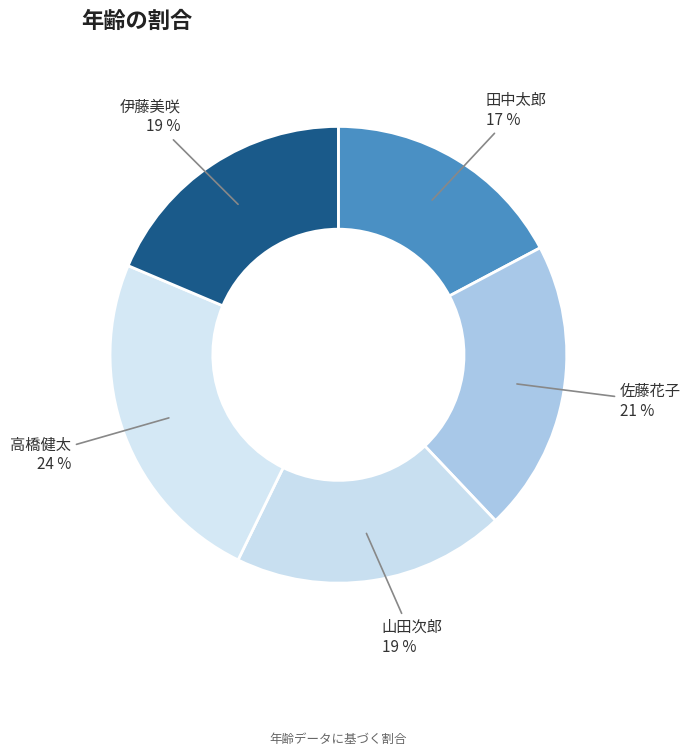

To the nearest percent, what percentage of the pie is 山田次郎?

19%